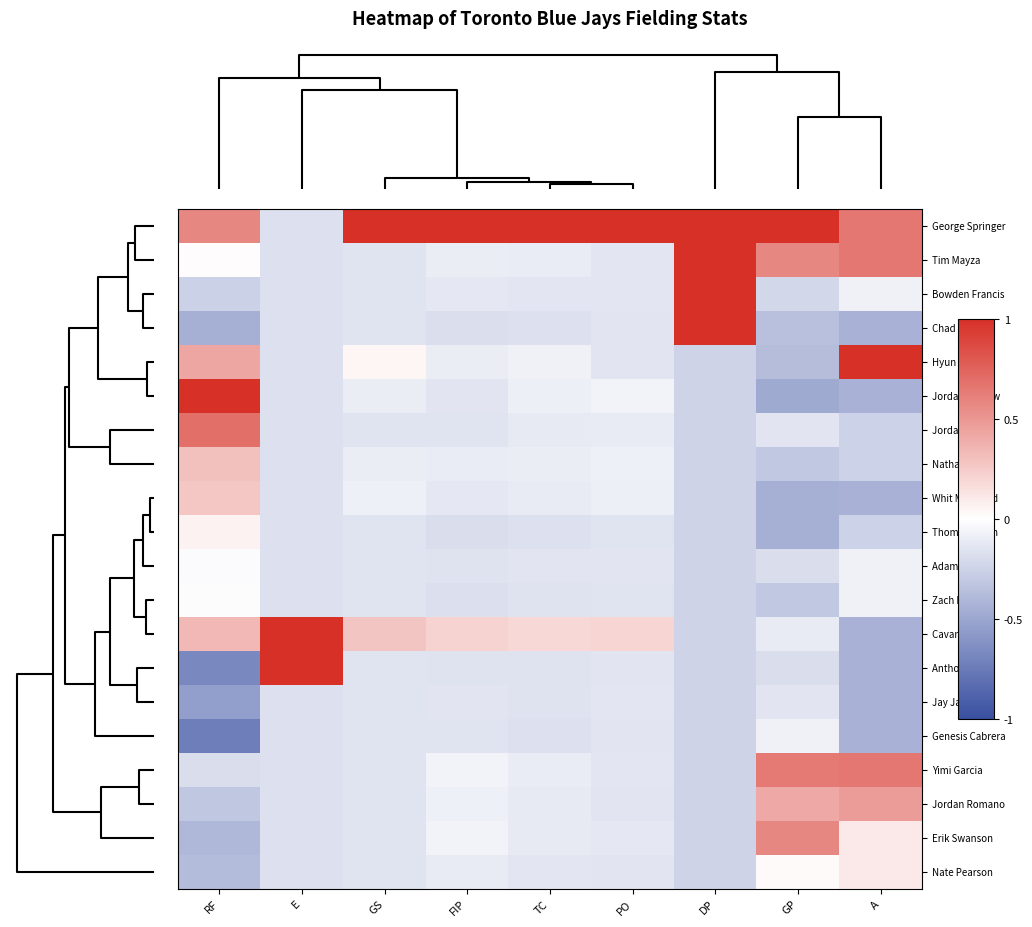

Reading left to right, extract all data points from this chart.

George Springer: RF=0.6	E=-0.2	GS=1.0	FIP=1.0	TC=1.0	PO=1.0	DP=1.0	GP=1.0	A=0.7
Tim Mayza: RF=0.0	E=-0.2	GS=-0.2	FIP=-0.1	TC=-0.1	PO=-0.1	DP=1.0	GP=0.6	A=0.7
Bowden Francis: RF=-0.3	E=-0.2	GS=-0.2	FIP=-0.1	TC=-0.1	PO=-0.1	DP=1.0	GP=-0.2	A=-0.1
Chad Green: RF=-0.4	E=-0.2	GS=-0.2	FIP=-0.2	TC=-0.2	PO=-0.1	DP=1.0	GP=-0.4	A=-0.4
Hyun Jin Ryu: RF=0.4	E=-0.2	GS=0.0	FIP=-0.1	TC=-0.1	PO=-0.1	DP=-0.2	GP=-0.4	A=1.0
Jordan Luplow: RF=1.0	E=-0.2	GS=-0.1	FIP=-0.1	TC=-0.1	PO=-0.1	DP=-0.2	GP=-0.5	A=-0.4
Jordan Hicks: RF=0.7	E=-0.2	GS=-0.2	FIP=-0.2	TC=-0.1	PO=-0.1	DP=-0.2	GP=-0.1	A=-0.3
Nathan Lukes: RF=0.3	E=-0.2	GS=-0.1	FIP=-0.1	TC=-0.1	PO=-0.1	DP=-0.2	GP=-0.3	A=-0.3
Whit Merrifield: RF=0.3	E=-0.2	GS=-0.1	FIP=-0.1	TC=-0.1	PO=-0.1	DP=-0.2	GP=-0.5	A=-0.4
Thomas Hatch: RF=0.1	E=-0.2	GS=-0.2	FIP=-0.2	TC=-0.2	PO=-0.2	DP=-0.2	GP=-0.5	A=-0.3
Adam Cimber: RF=-0.0	E=-0.2	GS=-0.2	FIP=-0.2	TC=-0.1	PO=-0.1	DP=-0.2	GP=-0.2	A=-0.1
Zach Pop: RF=-0.0	E=-0.2	GS=-0.2	FIP=-0.2	TC=-0.2	PO=-0.2	DP=-0.2	GP=-0.3	A=-0.1
Cavan Biggio: RF=0.3	E=1.0	GS=0.3	FIP=0.2	TC=0.2	PO=0.2	DP=-0.2	GP=-0.1	A=-0.4
Anthony Bass: RF=-0.7	E=1.0	GS=-0.2	FIP=-0.2	TC=-0.2	PO=-0.1	DP=-0.2	GP=-0.2	A=-0.4
Jay Jackson: RF=-0.6	E=-0.2	GS=-0.2	FIP=-0.1	TC=-0.2	PO=-0.1	DP=-0.2	GP=-0.1	A=-0.4
Genesis Cabrera: RF=-0.7	E=-0.2	GS=-0.2	FIP=-0.2	TC=-0.2	PO=-0.1	DP=-0.2	GP=-0.1	A=-0.4
Yimi Garcia: RF=-0.2	E=-0.2	GS=-0.2	FIP=-0.1	TC=-0.1	PO=-0.1	DP=-0.2	GP=0.6	A=0.7
Jordan Romano: RF=-0.3	E=-0.2	GS=-0.2	FIP=-0.1	TC=-0.1	PO=-0.1	DP=-0.2	GP=0.4	A=0.5
Erik Swanson: RF=-0.4	E=-0.2	GS=-0.2	FIP=-0.1	TC=-0.1	PO=-0.1	DP=-0.2	GP=0.6	A=0.1
Nate Pearson: RF=-0.4	E=-0.2	GS=-0.2	FIP=-0.1	TC=-0.1	PO=-0.1	DP=-0.2	GP=0.0	A=0.1